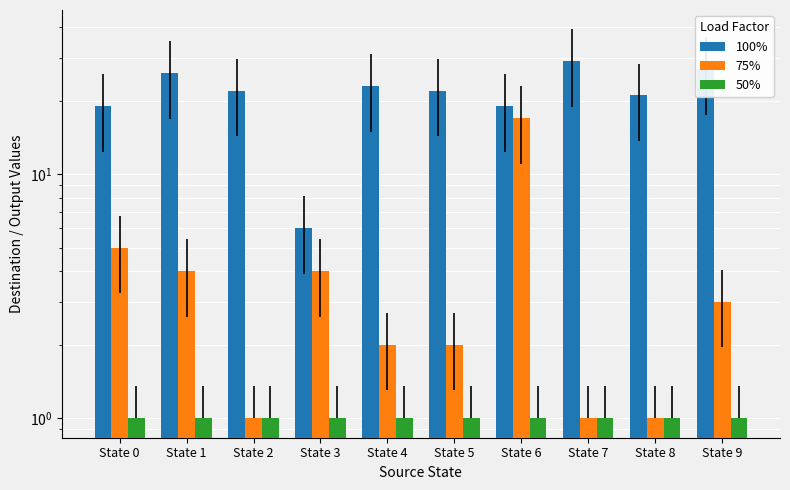

What value does the 100% series have at State 6?

19